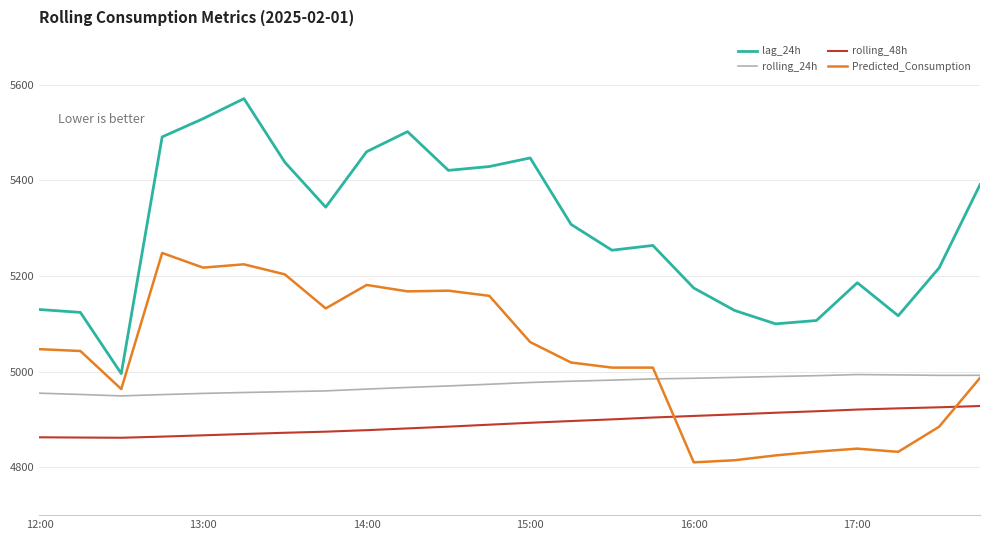

How many times do Predicted_Consumption and rolling_48h cross each other?

2